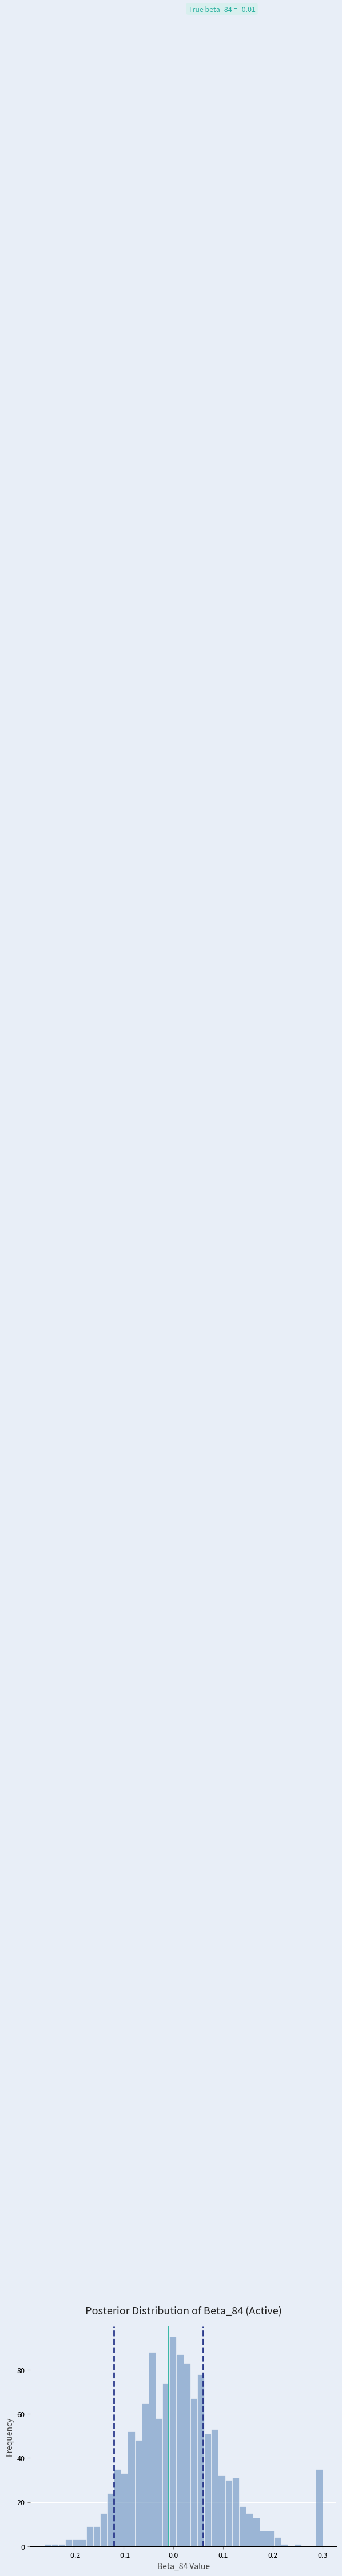

Around what value on the x-axis is the tallest bar? Give the approximate position of its centre, as read against the axis.

0.00